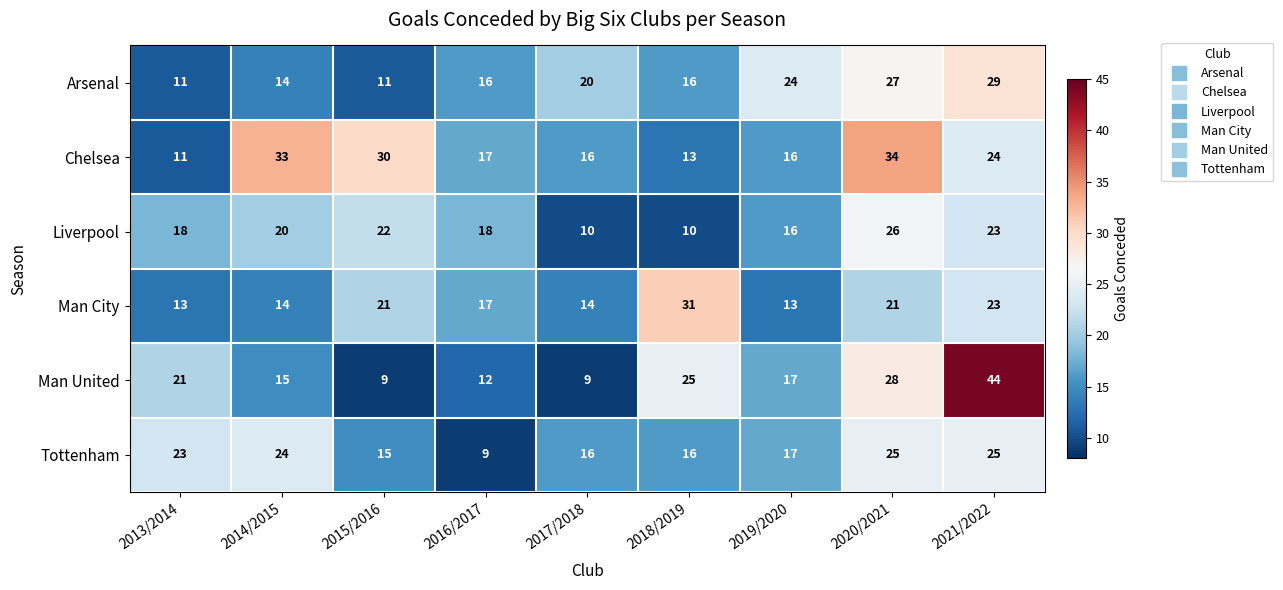

The Chelsea series shows 51 at 2015/2016. True or false?

False